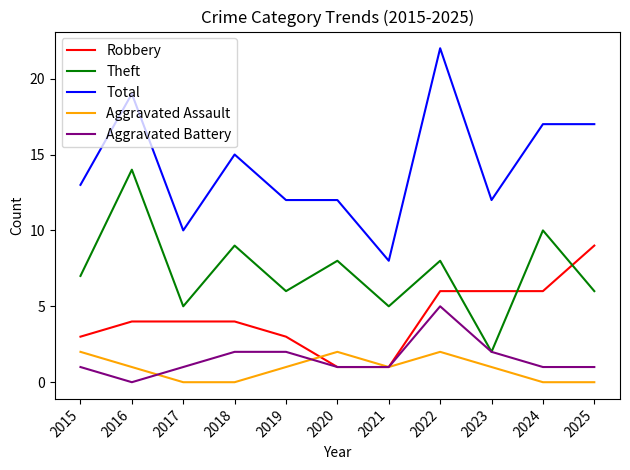

True or false: Aggravated Assault and Theft intersect in this chart.

False